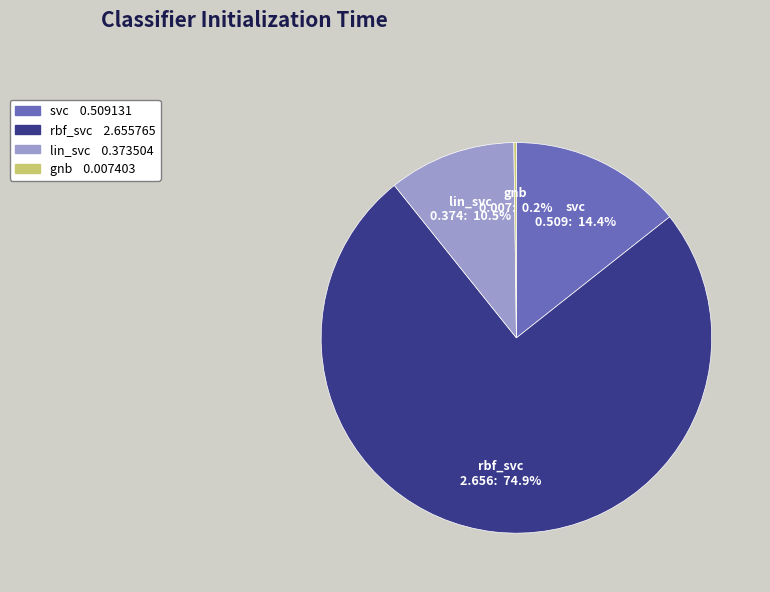

What is the largest slice in the pie chart?

rbf_svc